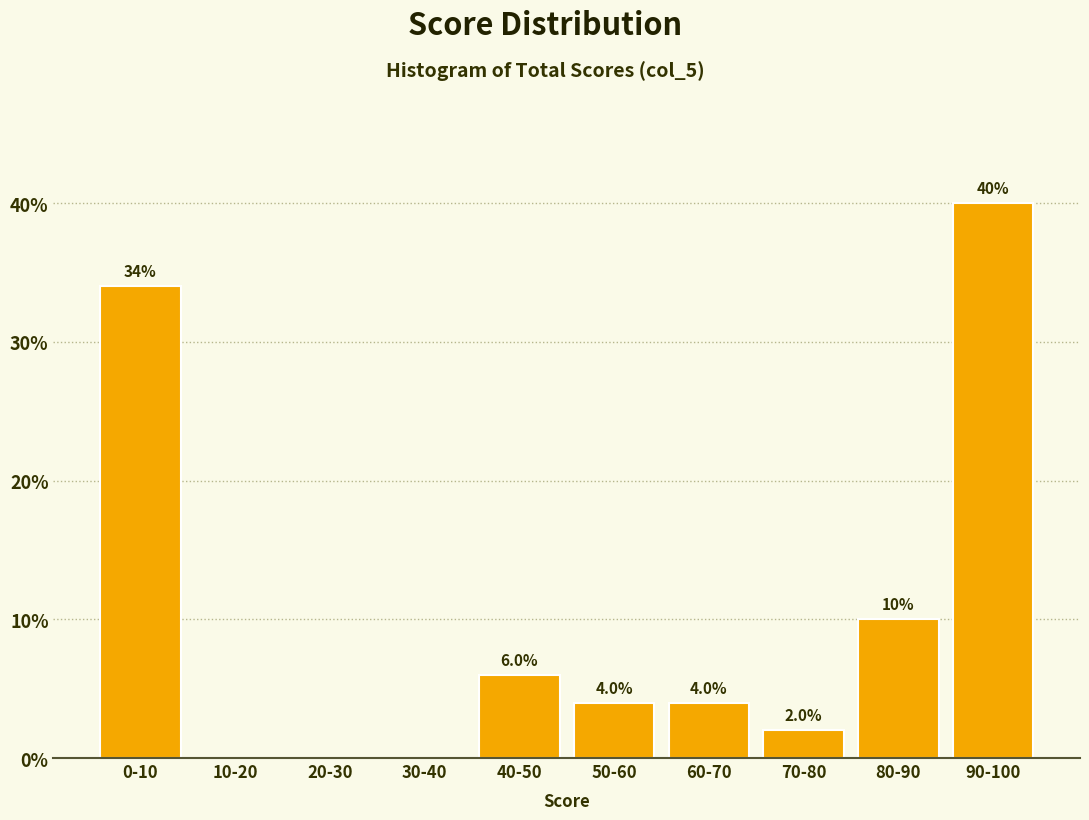

Reading left to right, what are all the values shown in this chart?

0-10=34	10-20=0	20-30=0	30-40=0	40-50=6	50-60=4	60-70=4	70-80=2	80-90=10	90-100=40